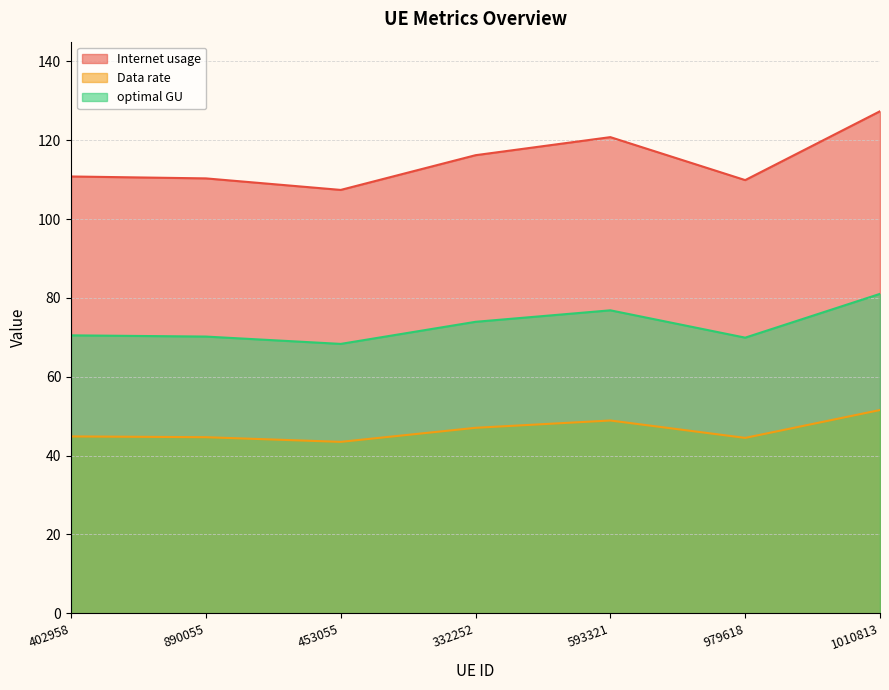

Rank the series at 332252 from lowest to highest value.

Data rate, optimal GU, Internet usage